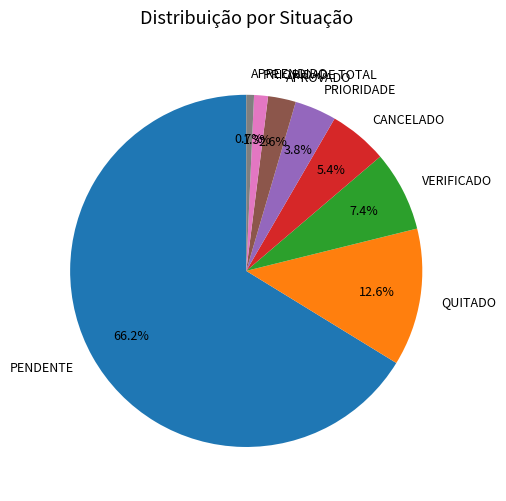

Approximately how many times larger is the value at APREENDIDO compared to APROVADO?

0.3